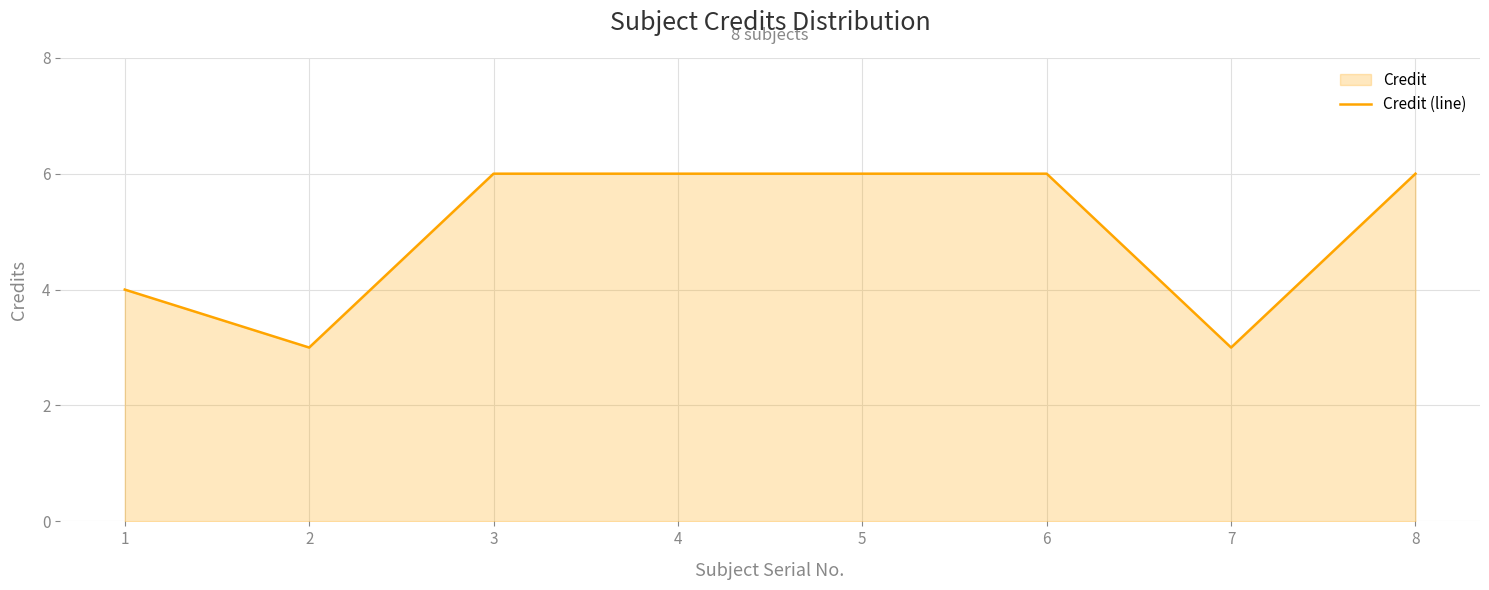

Where is the first local minimum?

2